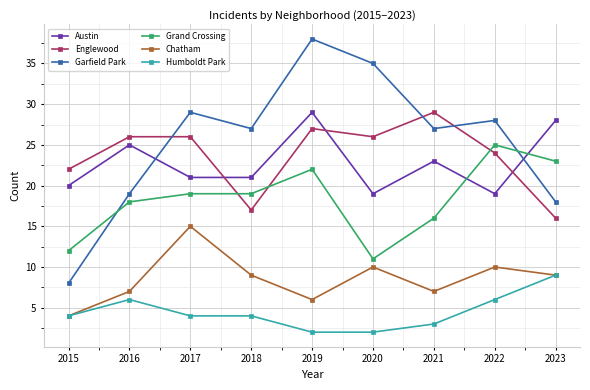

How many interior local valleys does the Chatham series have?

2